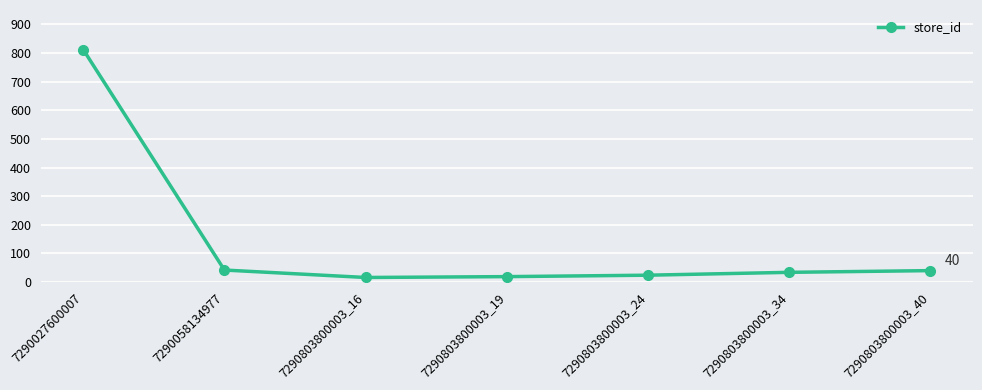

What is the change in value from 7290803800003_16 to 7290803800003_34?

+18